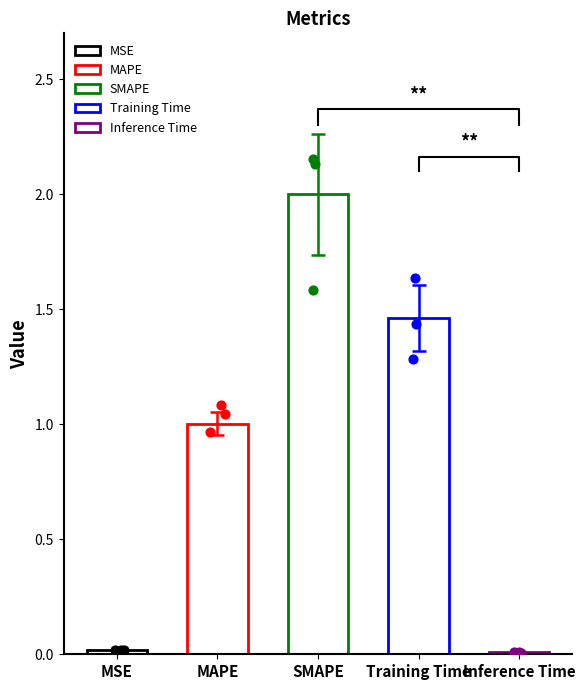

What is the change in value from MSE to SMAPE?

+2.0